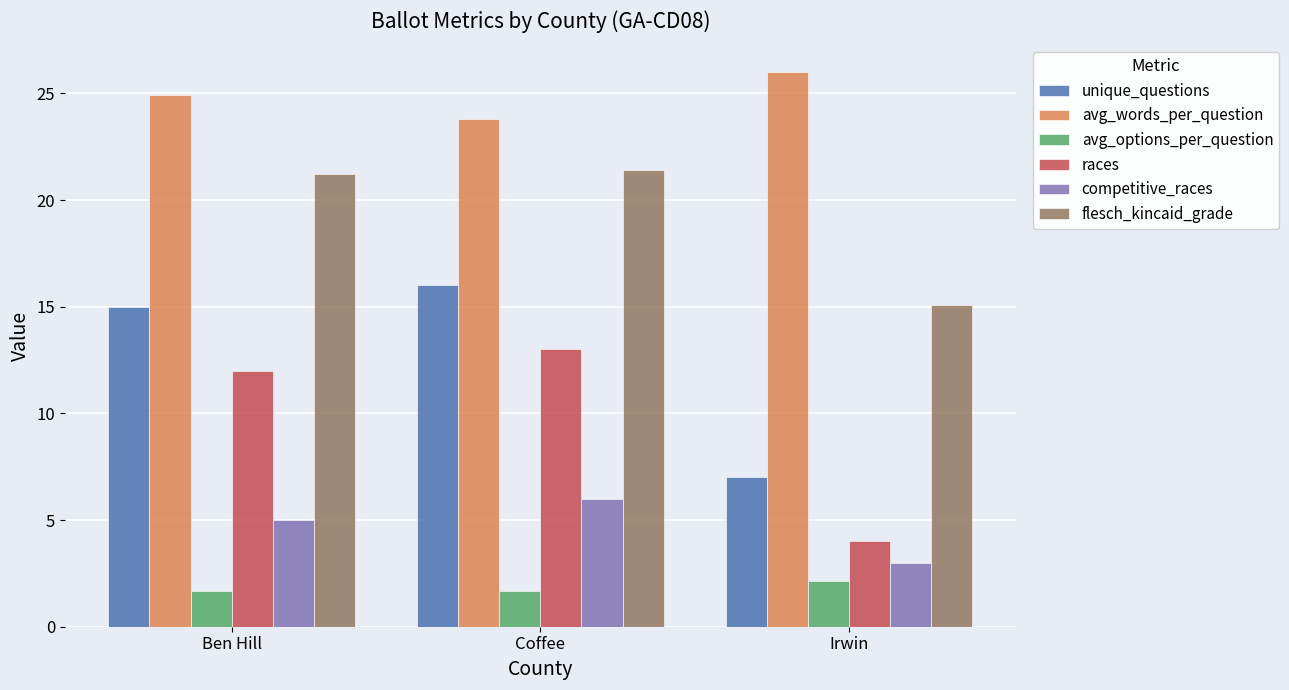

At which label does avg_words_per_question reach its minimum?

Coffee